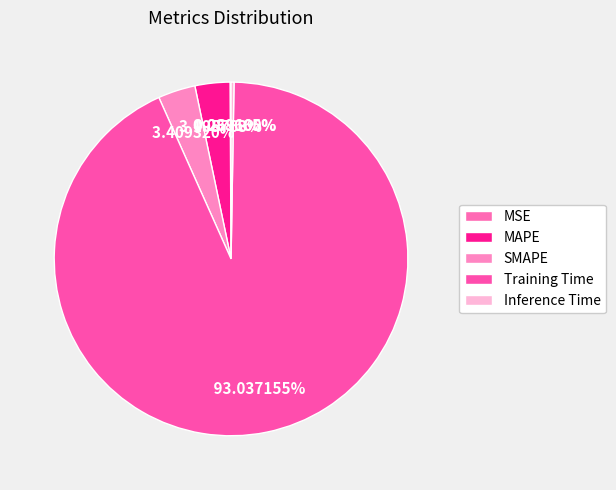

How many segments does this pie chart have?

5